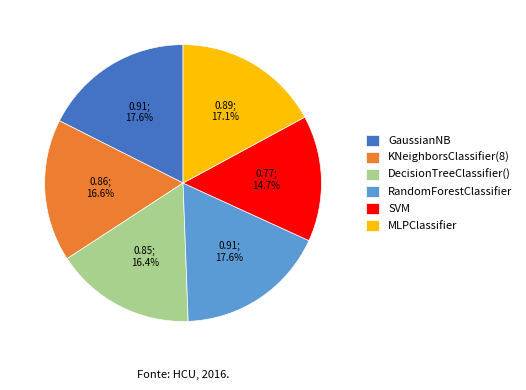

Which category has the smallest portion of the pie?

SVM